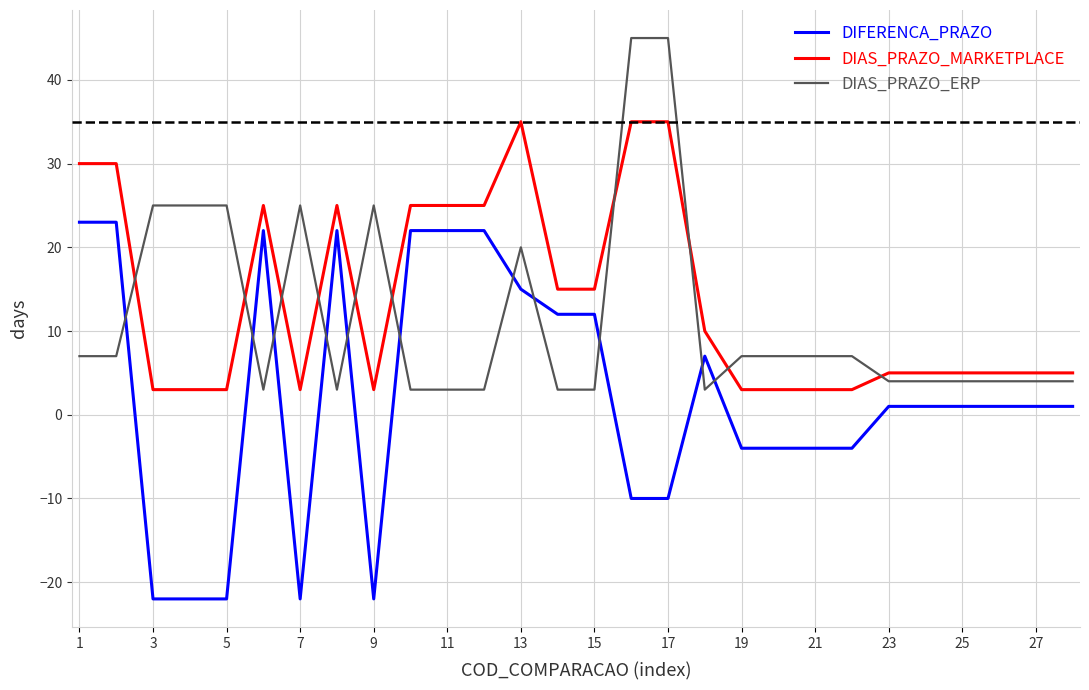

Rank the series by their maximum value, from highest to lowest.

DIAS_PRAZO_ERP, DIAS_PRAZO_MARKETPLACE, DIFERENCA_PRAZO